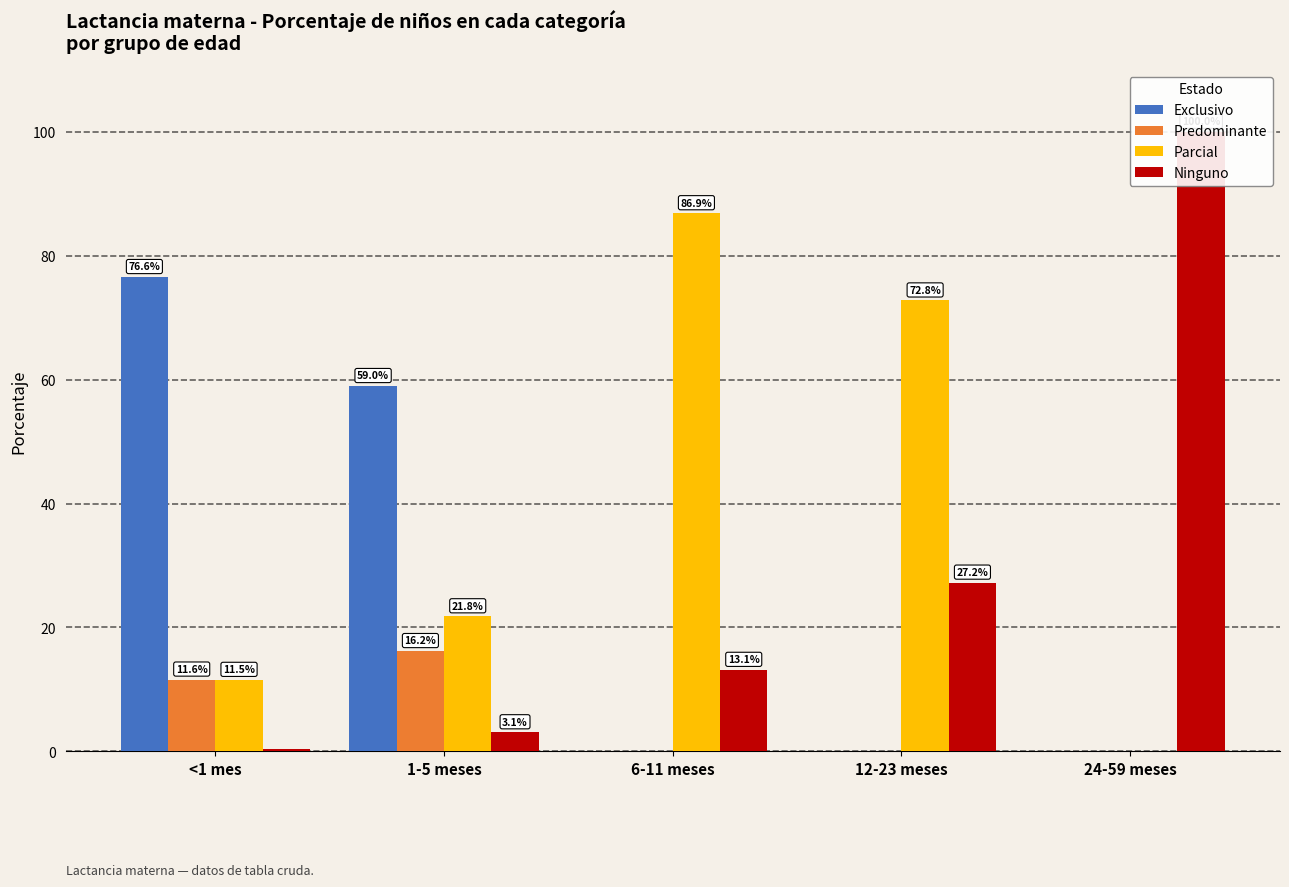

What is the highest value of the Exclusivo series?

76.6